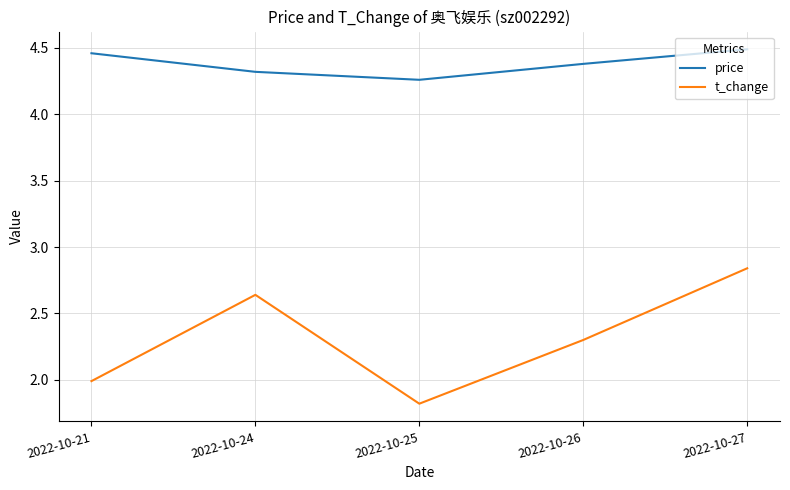

Rank the categories by price value from highest to lowest.

2022-10-27, 2022-10-21, 2022-10-26, 2022-10-24, 2022-10-25